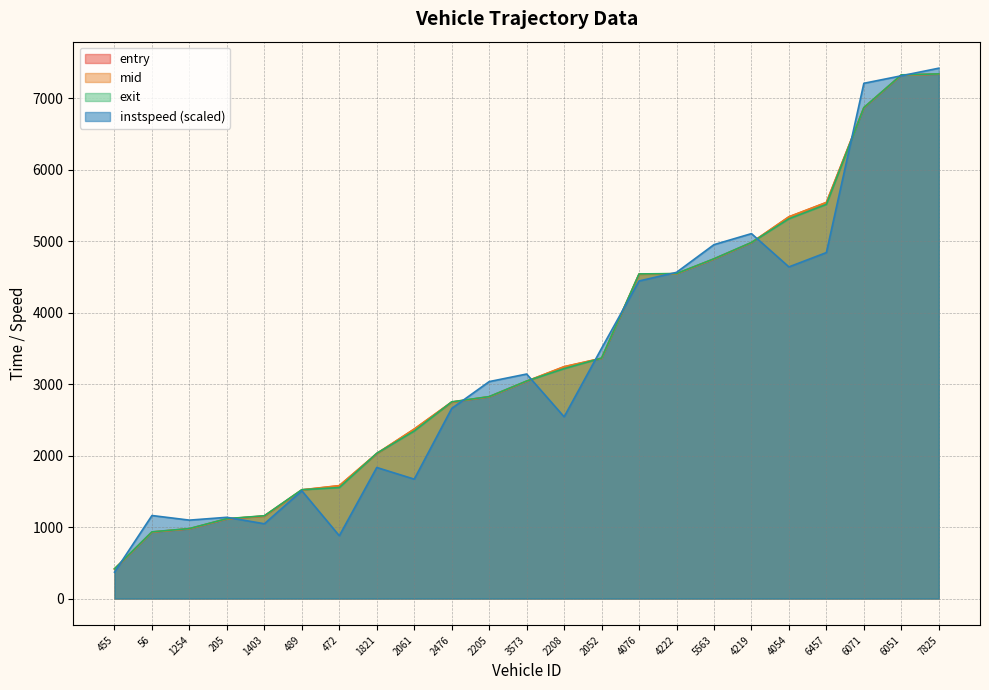

What is the value of the entry point at the 11th from the left?

2823.9